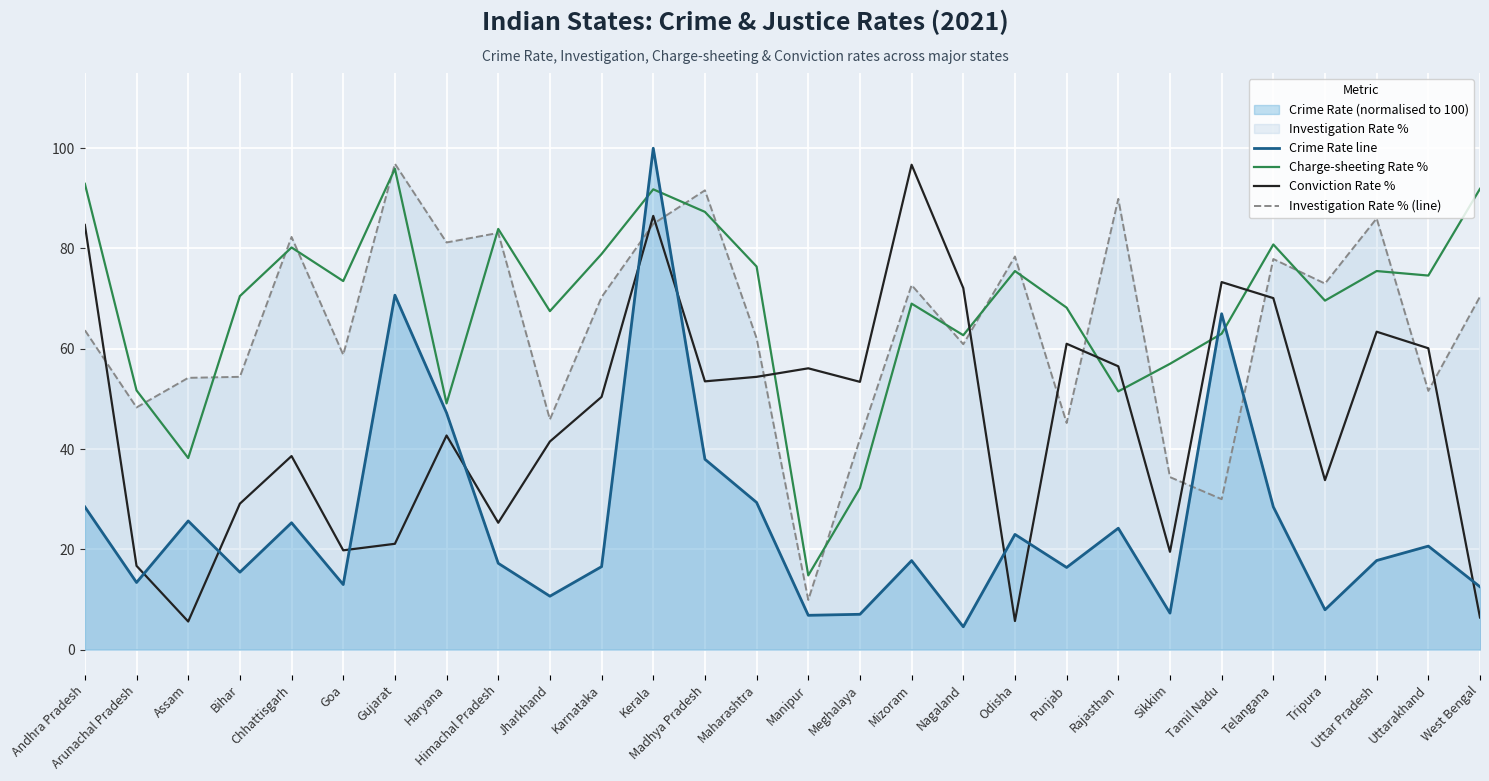

What is the label of the 24th point from the left?

Telangana